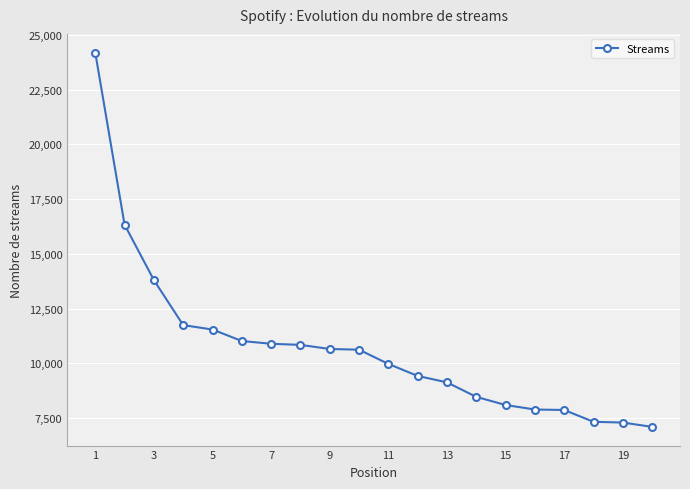

What is the average value?

10714